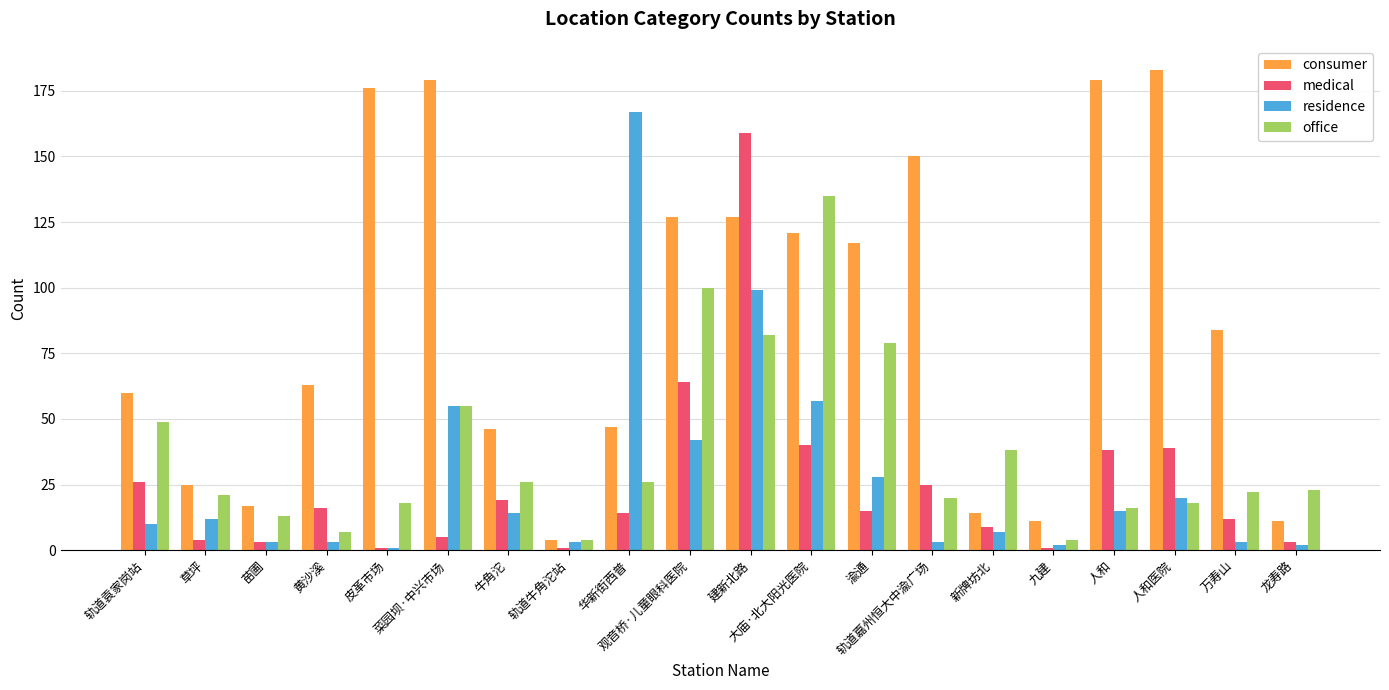

Reading right to left, list all the values displayed in this chart.

consumer: 龙寿路=11	万寿山=84	人和医院=183	人和=179	九建=11	新牌坊北=14	轨道嘉州恒大中渝广场=150	渝通=117	大庙·北大阳光医院=121	建新北路=127	观音桥·儿童眼科医院=127	华新街西普=47	轨道牛角沱站=4	牛角沱=46	菜园坝·中兴市场=179	皮革市场=176	黄沙溪=63	苗圃=17	草坪=25	轨道袁家岗站=60
medical: 龙寿路=3	万寿山=12	人和医院=39	人和=38	九建=1	新牌坊北=9	轨道嘉州恒大中渝广场=25	渝通=15	大庙·北大阳光医院=40	建新北路=159	观音桥·儿童眼科医院=64	华新街西普=14	轨道牛角沱站=1	牛角沱=19	菜园坝·中兴市场=5	皮革市场=1	黄沙溪=16	苗圃=3	草坪=4	轨道袁家岗站=26
residence: 龙寿路=2	万寿山=3	人和医院=20	人和=15	九建=2	新牌坊北=7	轨道嘉州恒大中渝广场=3	渝通=28	大庙·北大阳光医院=57	建新北路=99	观音桥·儿童眼科医院=42	华新街西普=167	轨道牛角沱站=3	牛角沱=14	菜园坝·中兴市场=55	皮革市场=1	黄沙溪=3	苗圃=3	草坪=12	轨道袁家岗站=10
office: 龙寿路=23	万寿山=22	人和医院=18	人和=16	九建=4	新牌坊北=38	轨道嘉州恒大中渝广场=20	渝通=79	大庙·北大阳光医院=135	建新北路=82	观音桥·儿童眼科医院=100	华新街西普=26	轨道牛角沱站=4	牛角沱=26	菜园坝·中兴市场=55	皮革市场=18	黄沙溪=7	苗圃=13	草坪=21	轨道袁家岗站=49